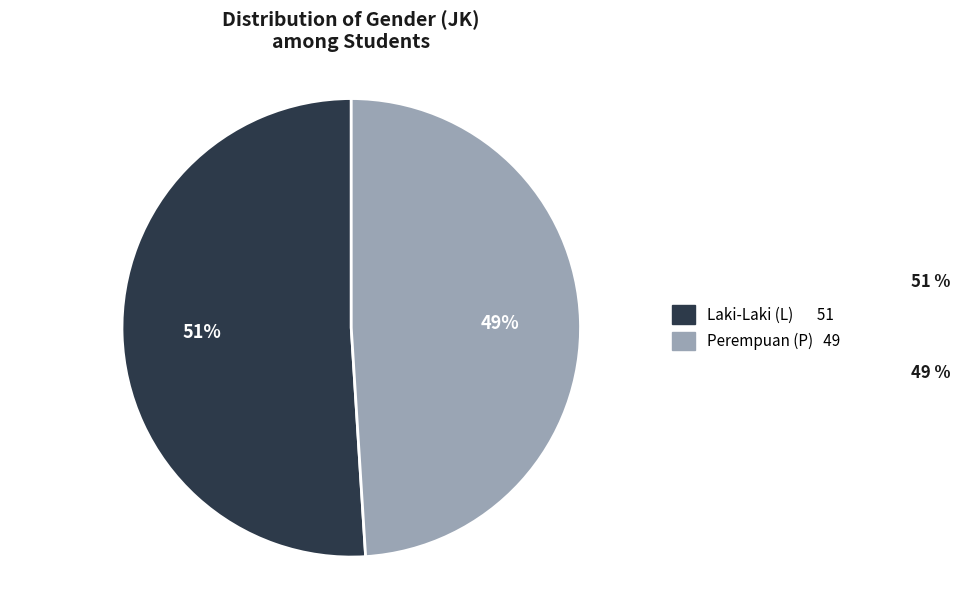

To the nearest percent, what is the difference between the largest and smallest slice percentages?

2%